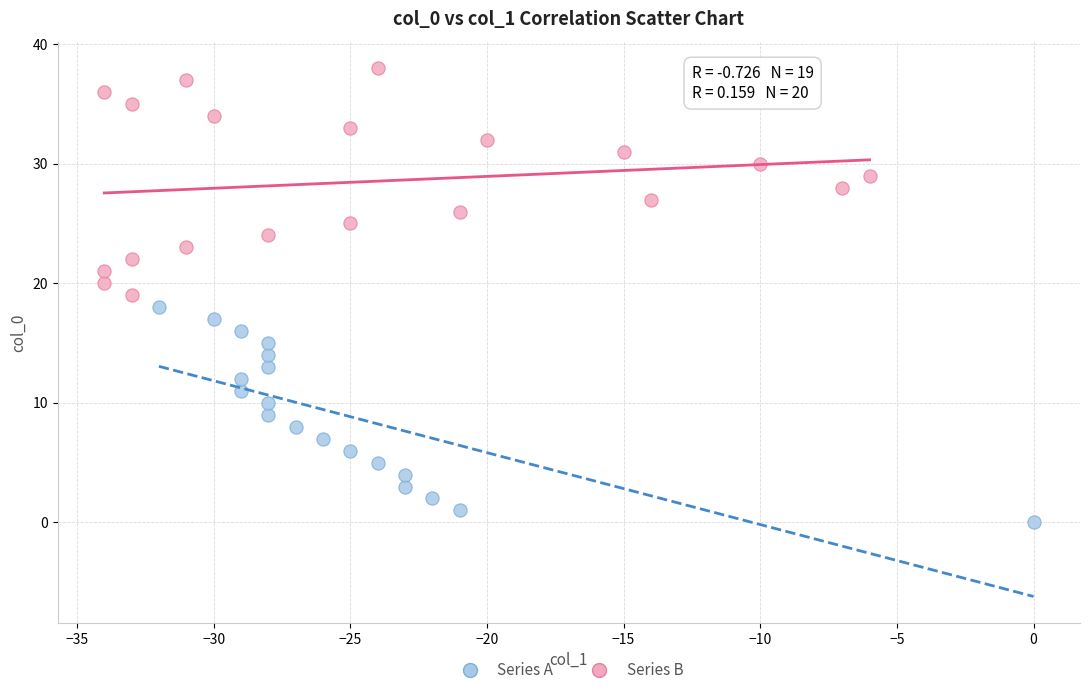

Which series reaches the maximum Y coordinate?

Series B